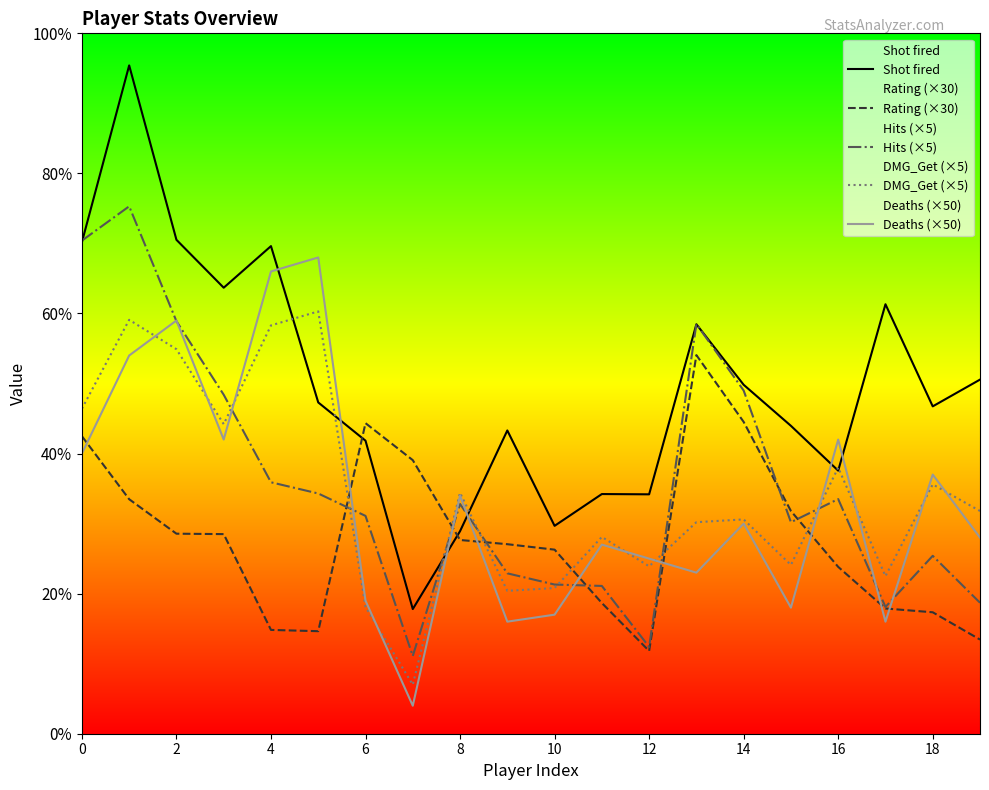

Reading left to right, transcribe all the data shown in this chart.

Shot fired: 3509.0	4771.0	3526.0	3184.0	3481.0	2365.0	2092.0	890.0	1446.0	2165.0	1484.0	1711.0	1709.0	2923.0	2491.0	2198.0	1878.0	3066.0	2337.0	2528.0
Rating (×30): 2124.0	1674.0	1428.0	1425.0	741.0	732.0	2217.0	1953.0	1383.0	1353.0	1314.0	933.0	591.0	2703.0	2226.0	1590.0	1191.0	894.0	867.0	672.0
Hits (×5): 3520.0	3765.0	2945.0	2420.0	1795.0	1715.0	1555.0	555.0	1640.0	1145.0	1065.0	1055.0	620.0	2925.0	2450.0	1510.0	1675.0	905.0	1270.0	935.0
DMG_Get (×5): 2320.0	2955.0	2745.0	2210.0	2915.0	3015.0	905.0	350.0	1720.0	1020.0	1040.0	1405.0	1195.0	1510.0	1530.0	1205.0	1900.0	1125.0	1780.0	1590.0
Deaths (×50): 2000.0	2700.0	2950.0	2100.0	3300.0	3400.0	950.0	200.0	1700.0	800.0	850.0	1350.0	1250.0	1150.0	1500.0	900.0	2100.0	800.0	1850.0	1400.0